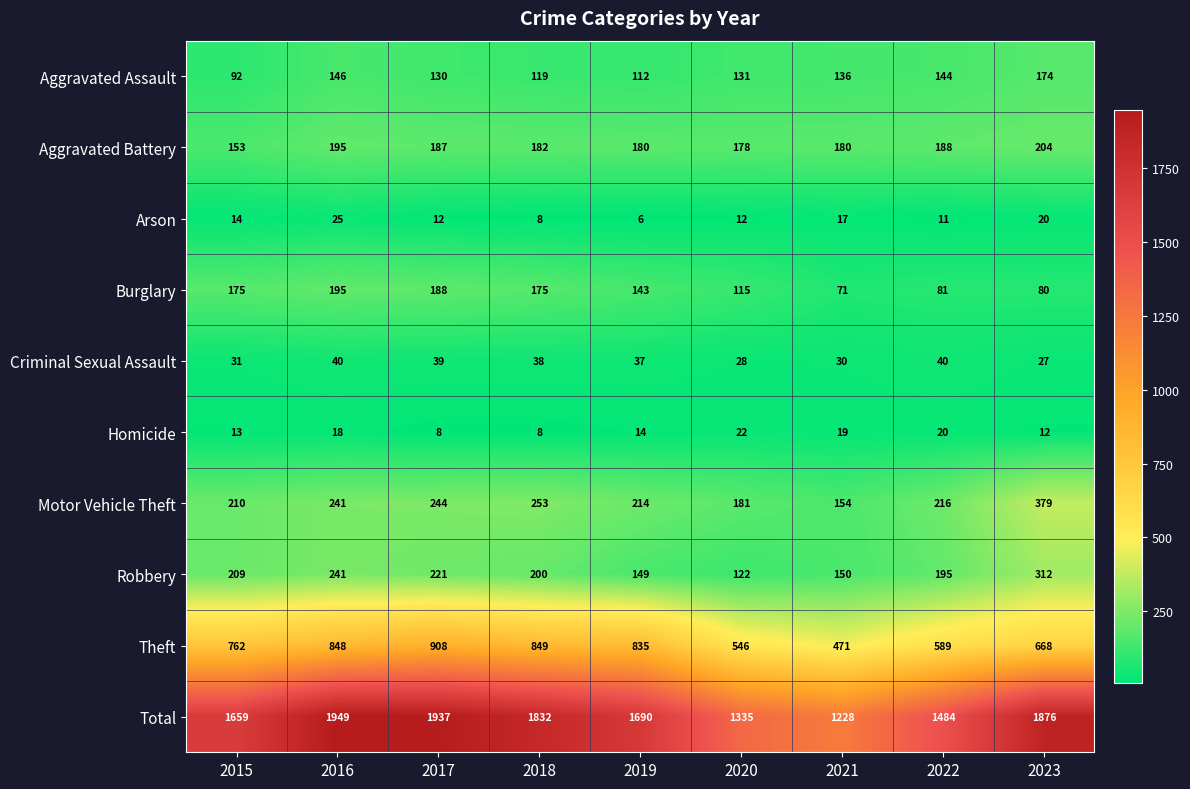

Count the number of categories in the chart.

9